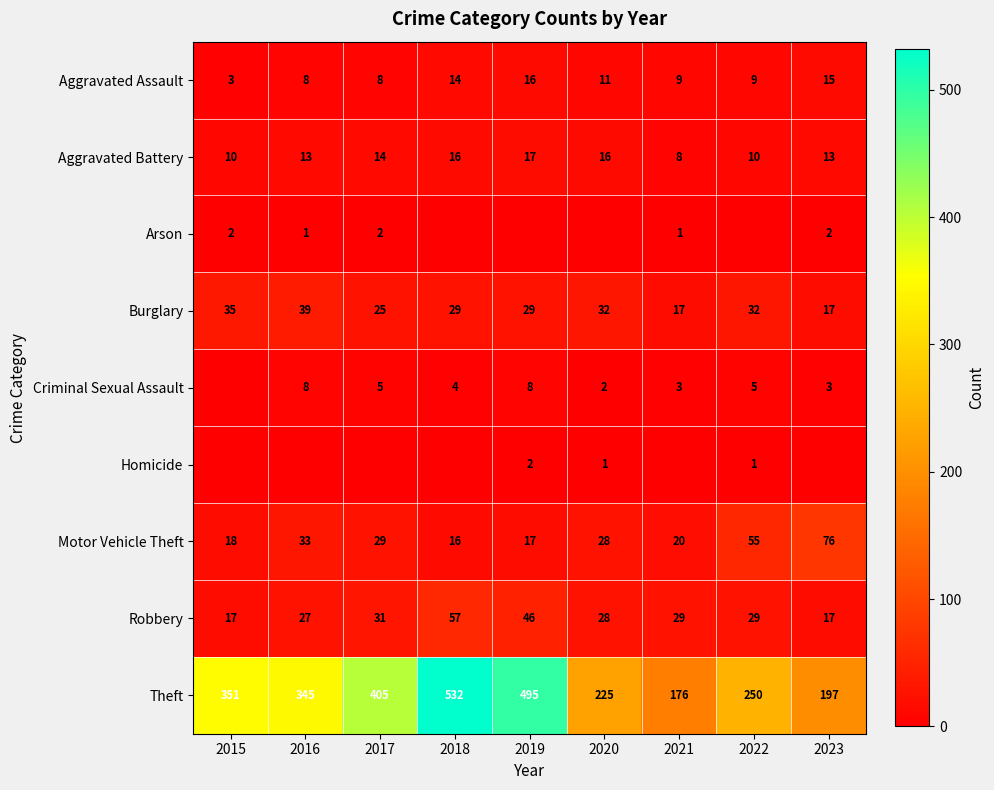

What is the total value across all series at 2023?

340